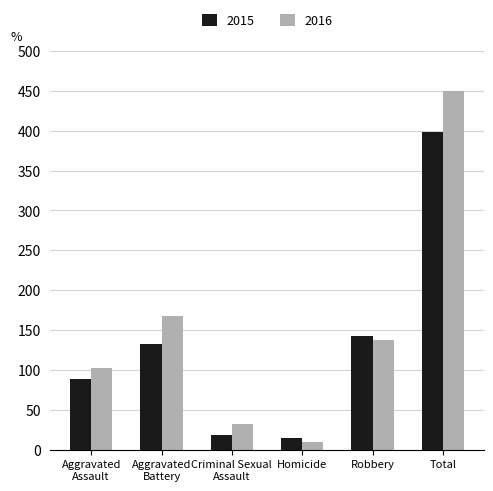

What is the label of the 2nd bar from the right?

Robbery